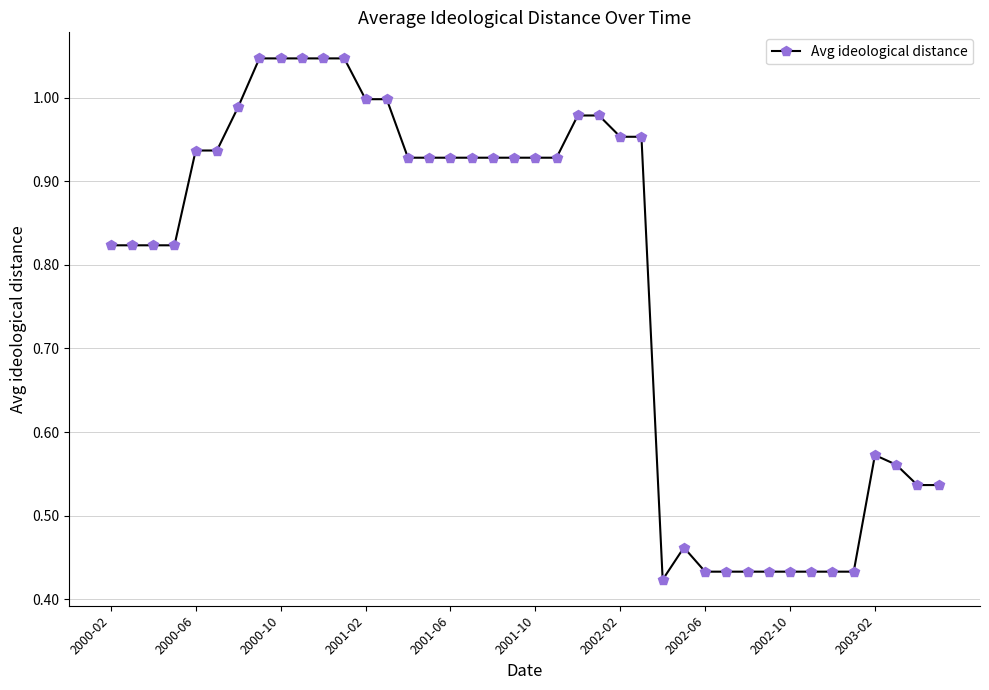

True or false: the data has more than 1 interior local peaks.

True